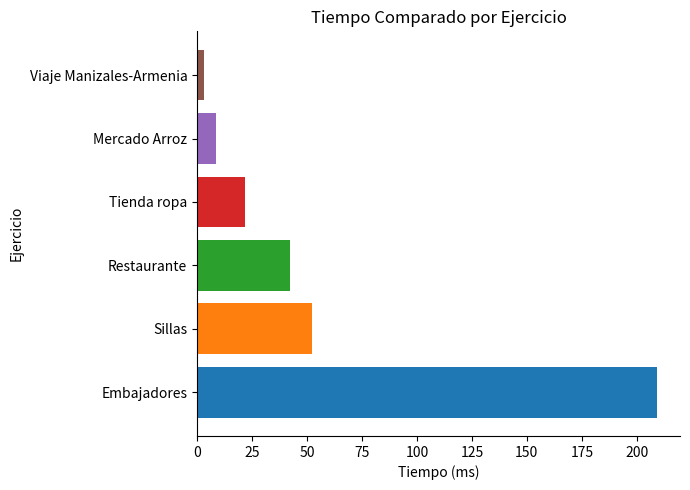

List the labels in order of value, smallest first.

Viaje Manizales-Armenia, Mercado Arroz, Tienda ropa, Restaurante, Sillas, Embajadores